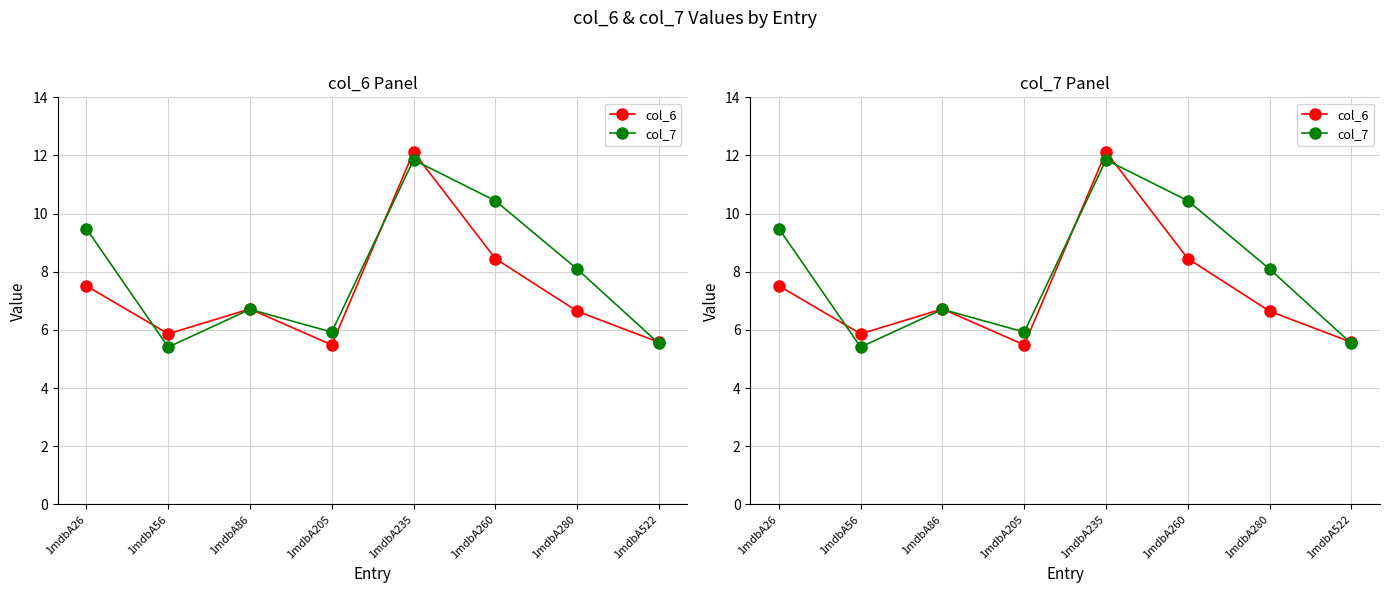

True or false: col_6 and col_7 cross at least once.

True